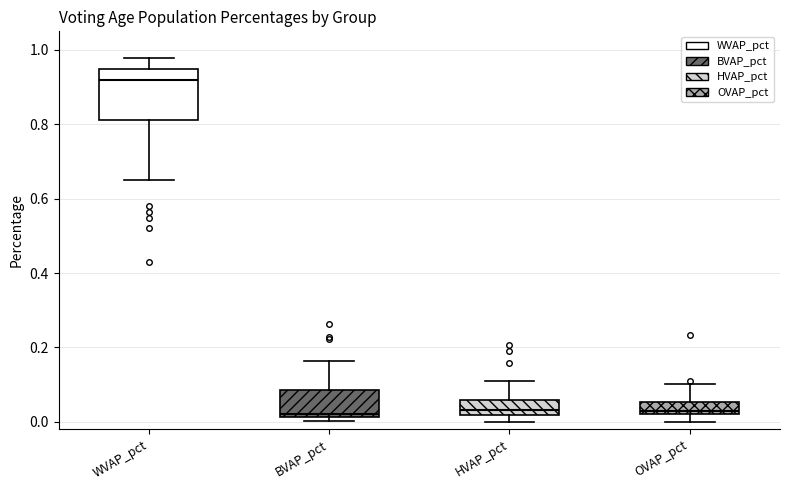

Comparing the boxes themselves (not the whiskers), which one is the tallest?

WVAP_pct